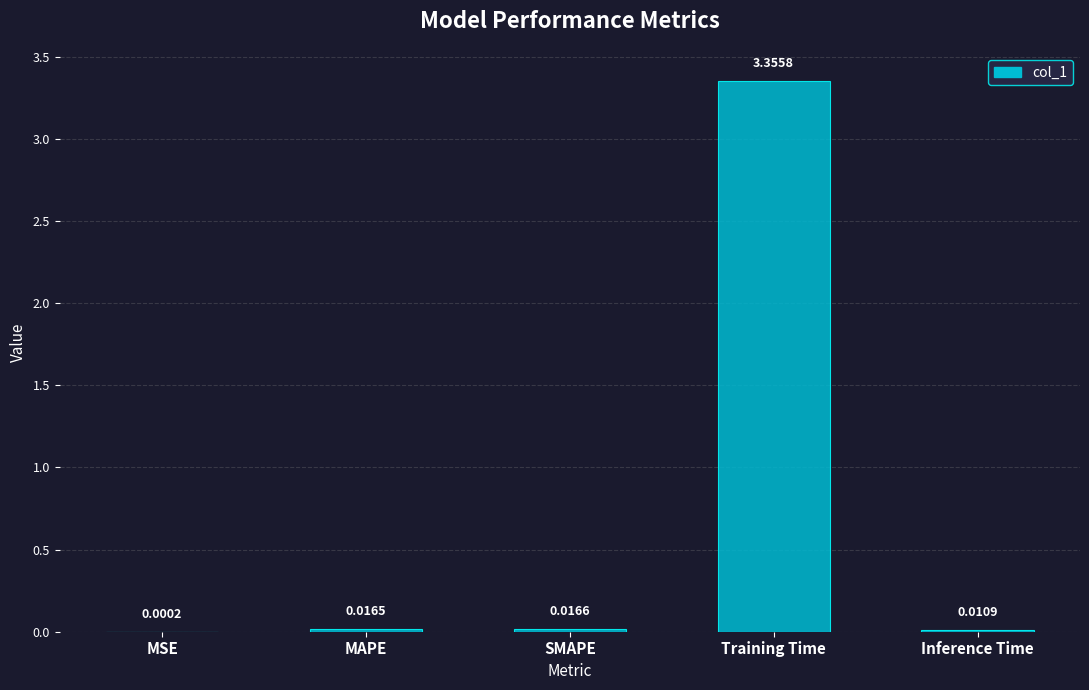

Which label corresponds to the largest value in the chart?

Training Time